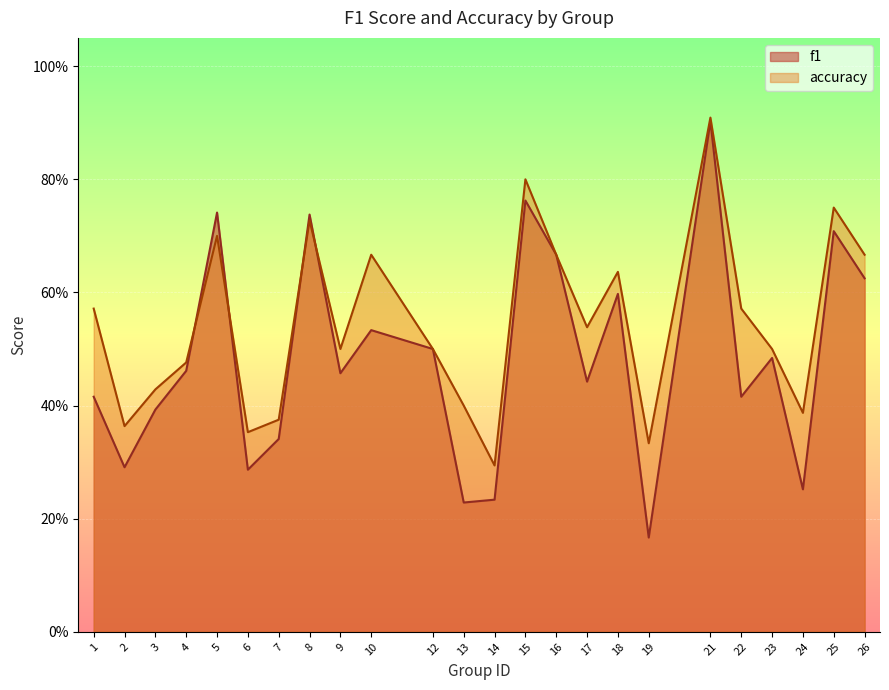

True or false: accuracy and f1 intersect in this chart.

True